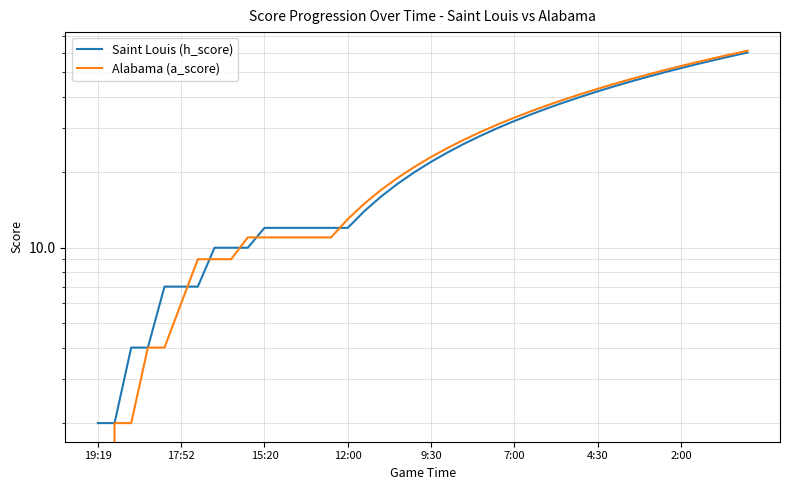

List the series in order of their overall mean, highest first.

Alabama (a_score), Saint Louis (h_score)